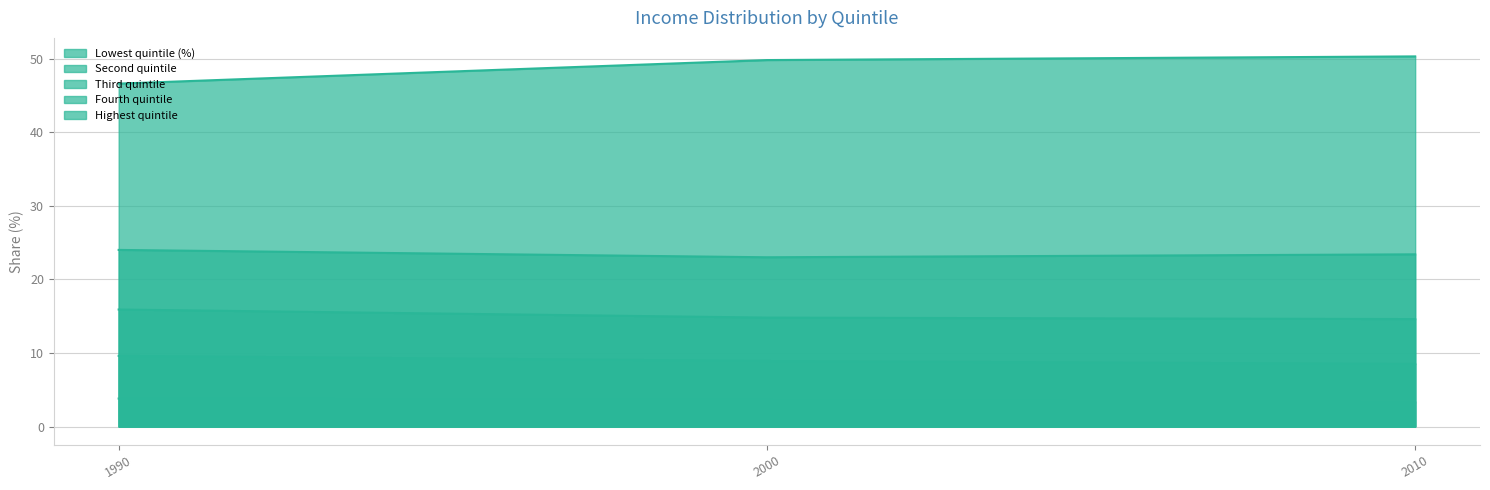

What is the minimum value for Third quintile?

14.6